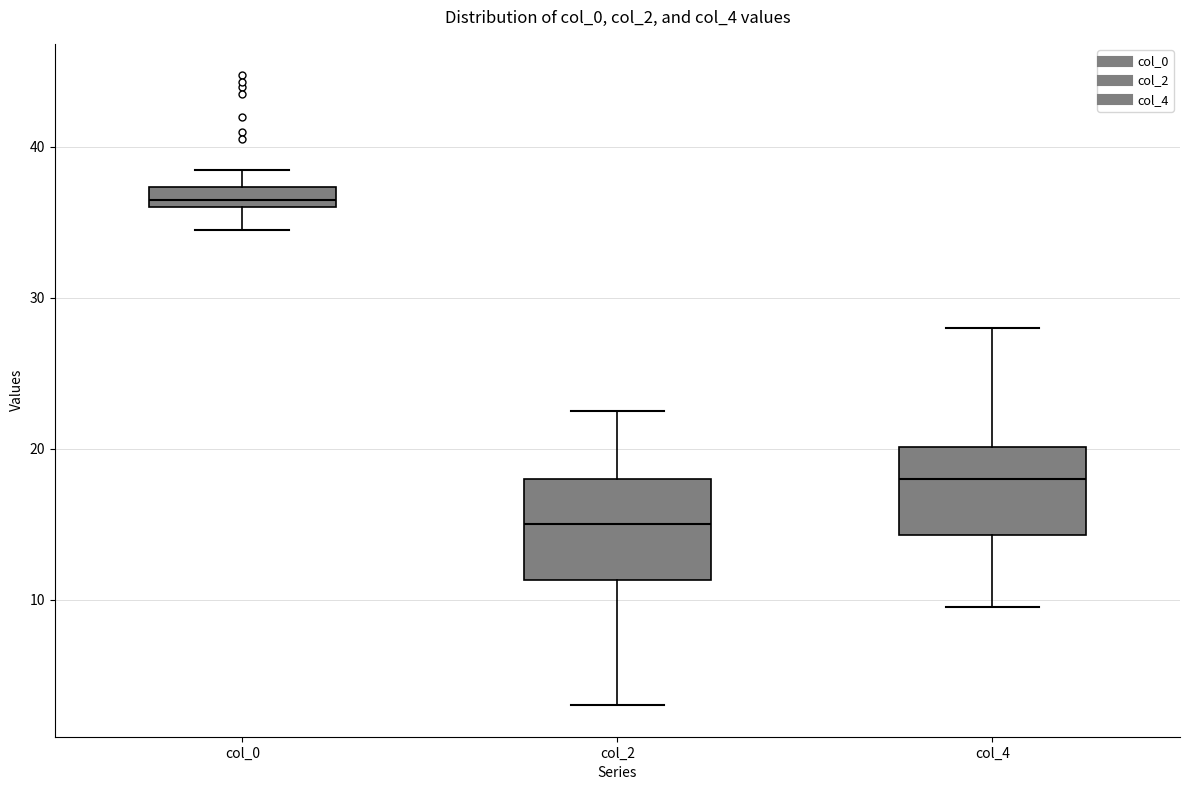

Where does the lower whisker of the box for col_0 end on the y-axis? The values are not printed on the chart, so give them approximately, as read against the axis.

35